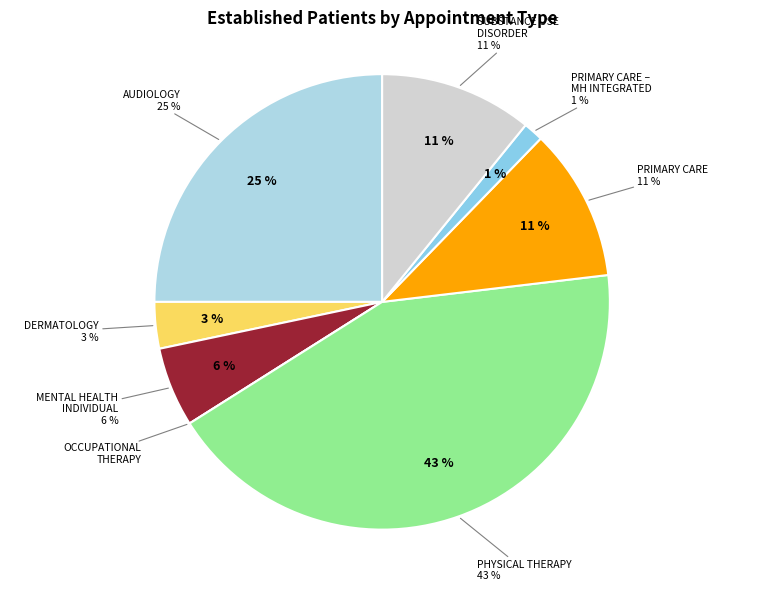

To the nearest percent, what portion does PRIMARY CARE represent?

11%